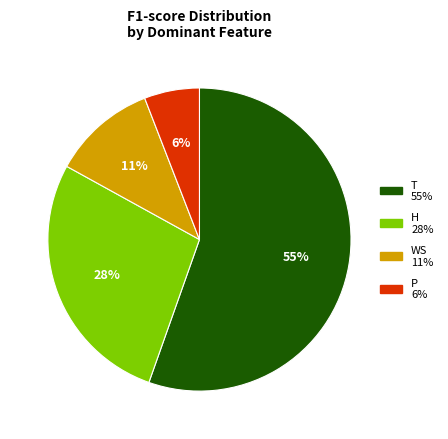

To the nearest percent, what is the average slice percentage?

25%